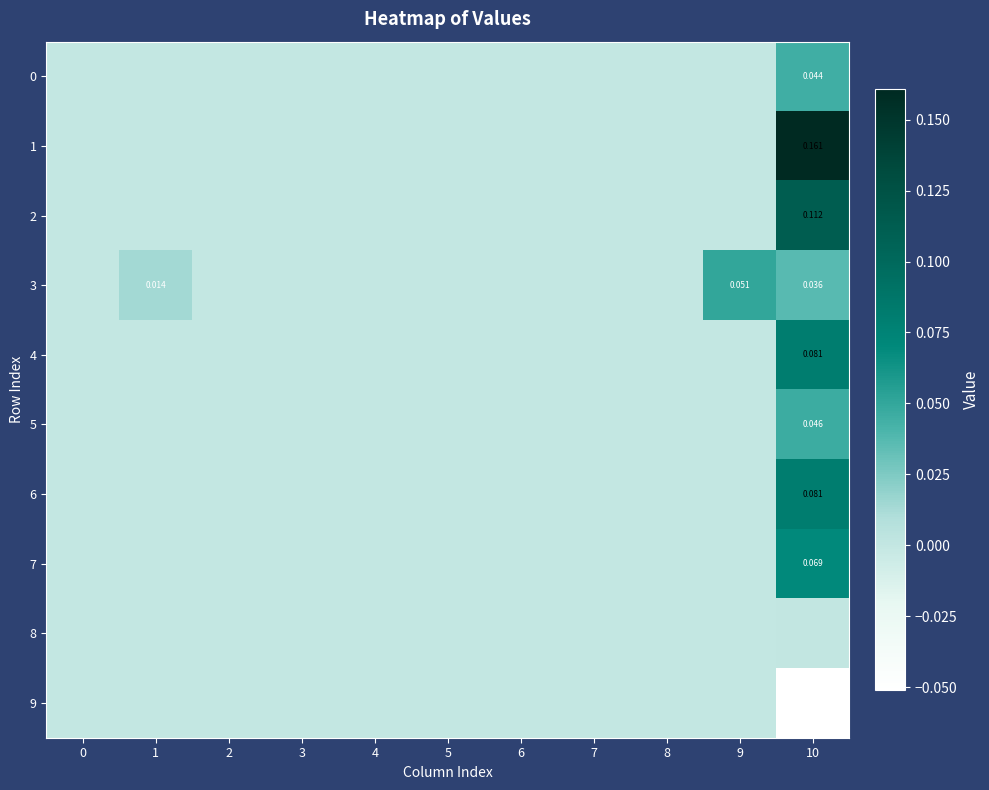

Between 1 and 4, which series saw the biggest shift?

3